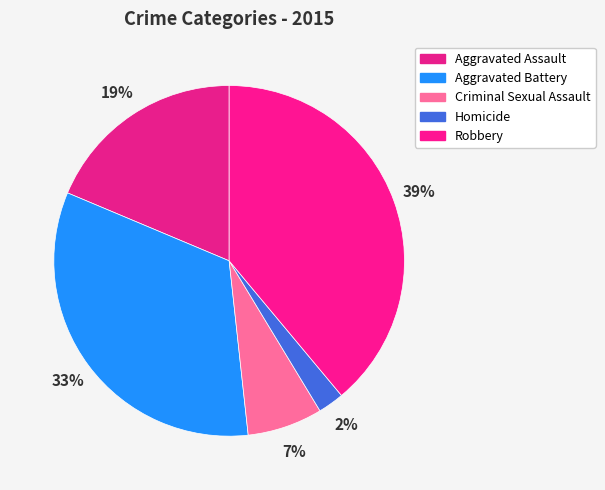

Between Criminal Sexual Assault and Aggravated Battery, which is larger?

Aggravated Battery